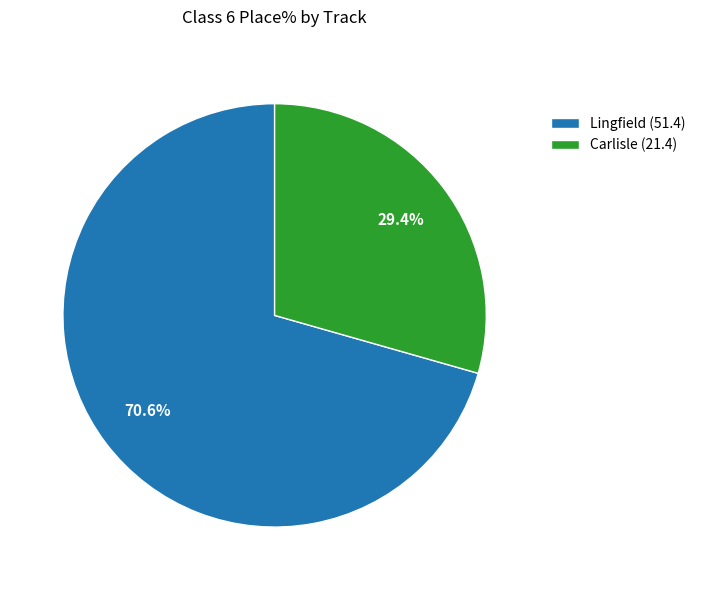

To the nearest percent, what is the average slice percentage?

50%